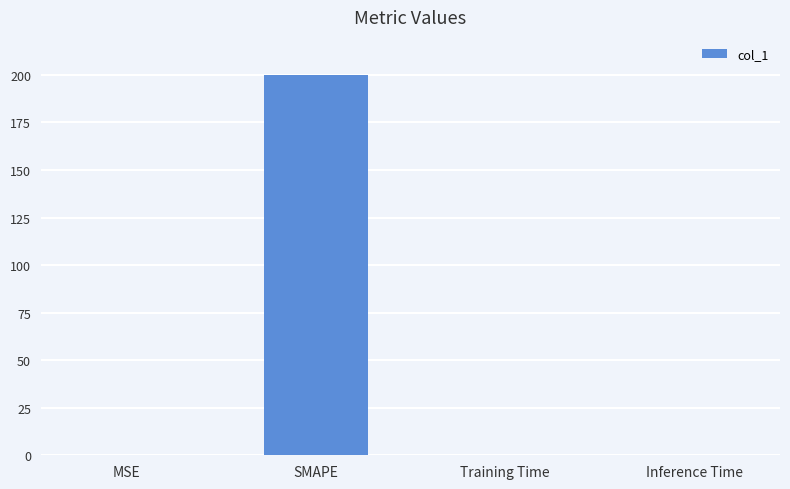

What is the sum of all values?

200.2